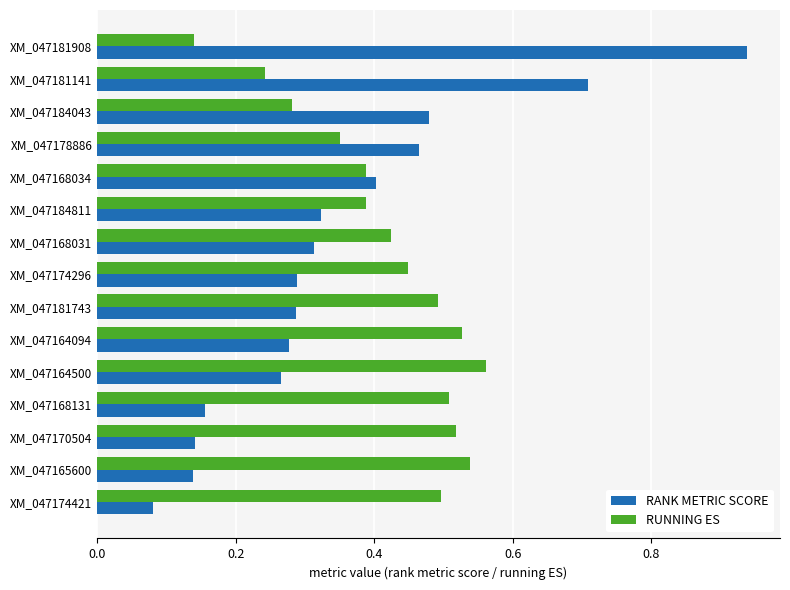

How many series are shown in this chart?

2